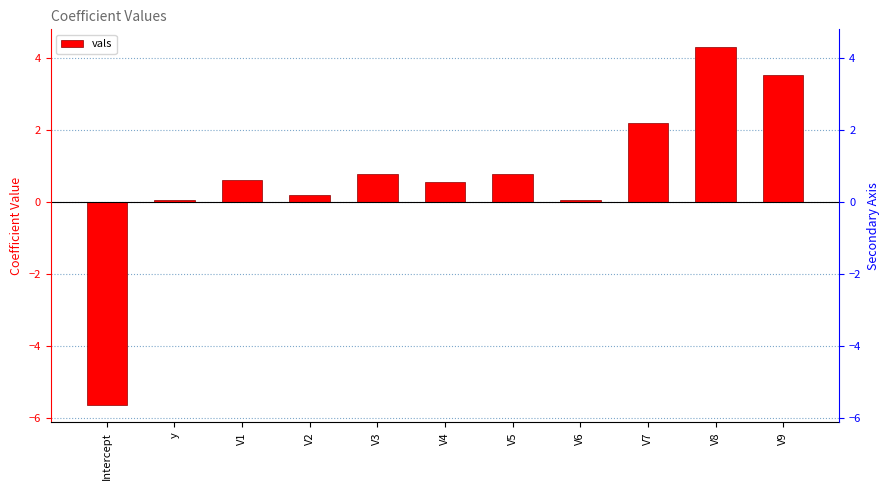

Rank the categories by value from lowest to highest.

Intercept, y, V6, V2, V4, V1, V3, V5, V7, V9, V8